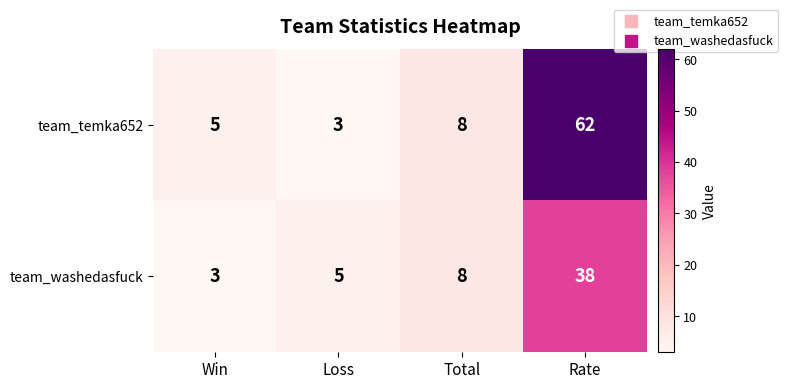

Rank the series by their average value, from lowest to highest.

team_washedasfuck, team_temka652